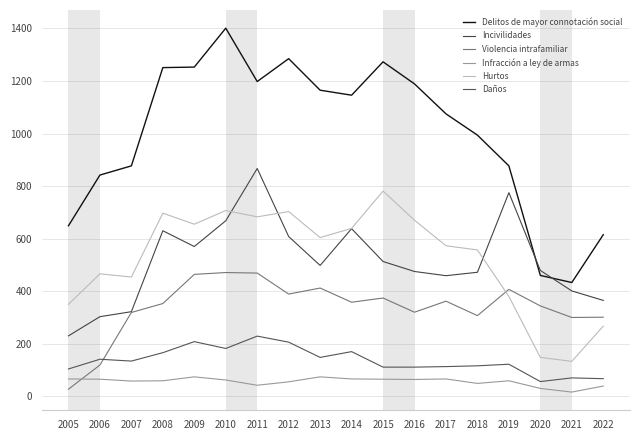

What is the maximum value shown in the chart?

1401